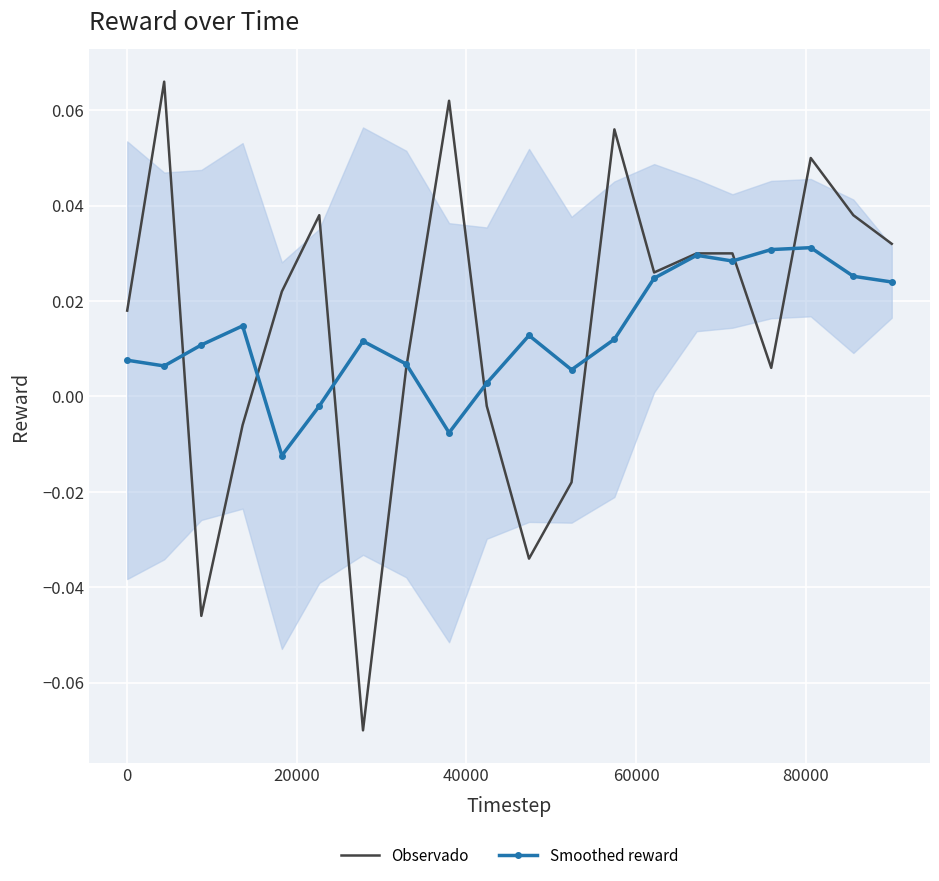

True or false: Smoothed reward and Observado intersect in this chart.

True